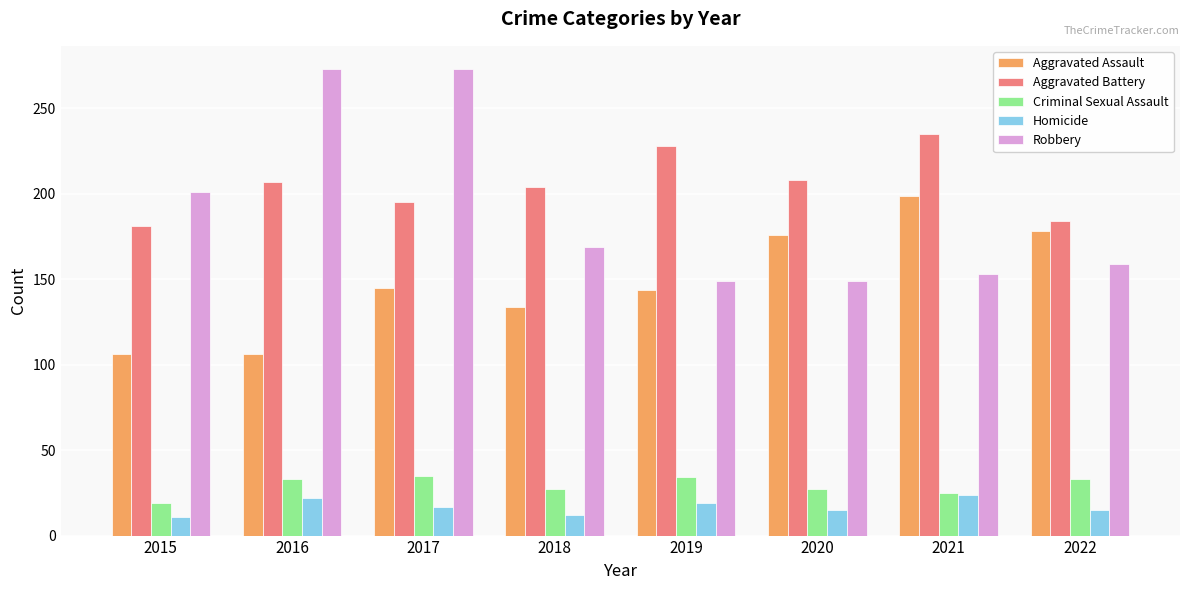

Is the value of Criminal Sexual Assault at 2019 greater than the value of Aggravated Battery at 2022?

No